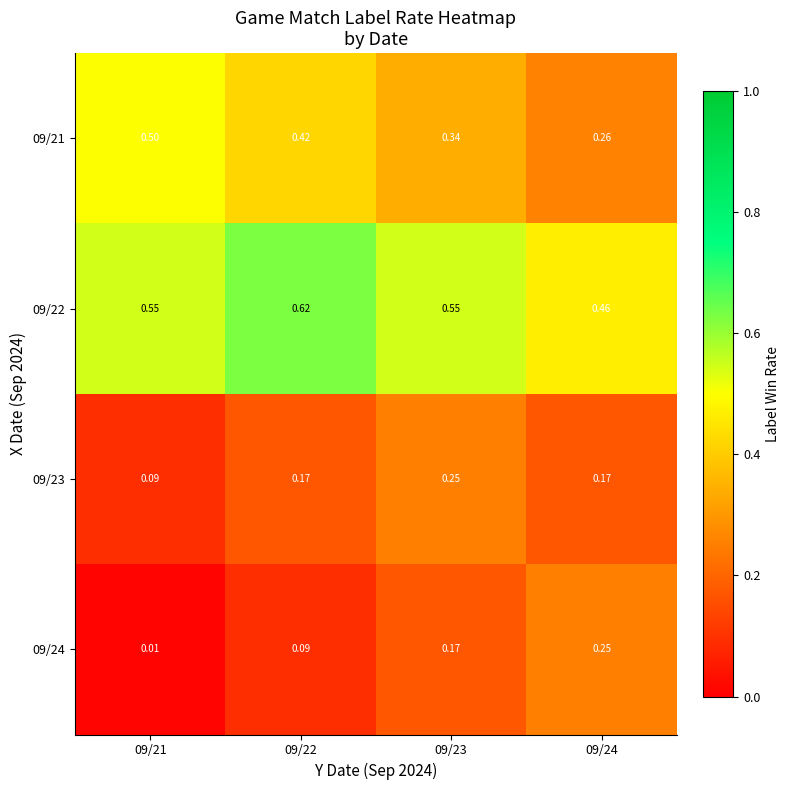

How many data points does each series have?

4